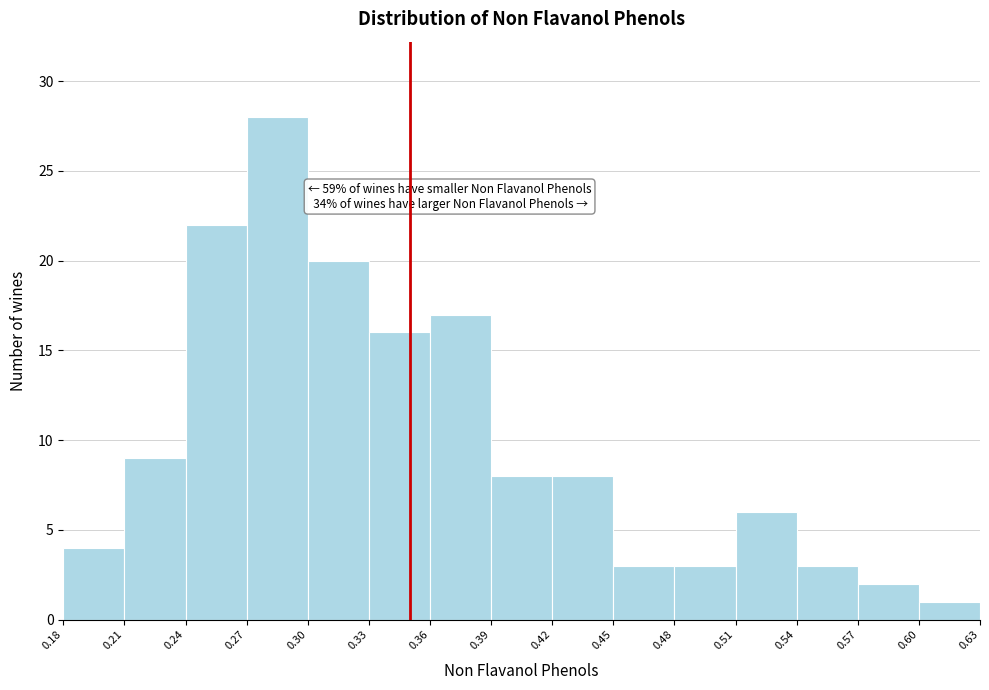

Over which range of the x-axis is the bar tallest?

0.27 to 0.30